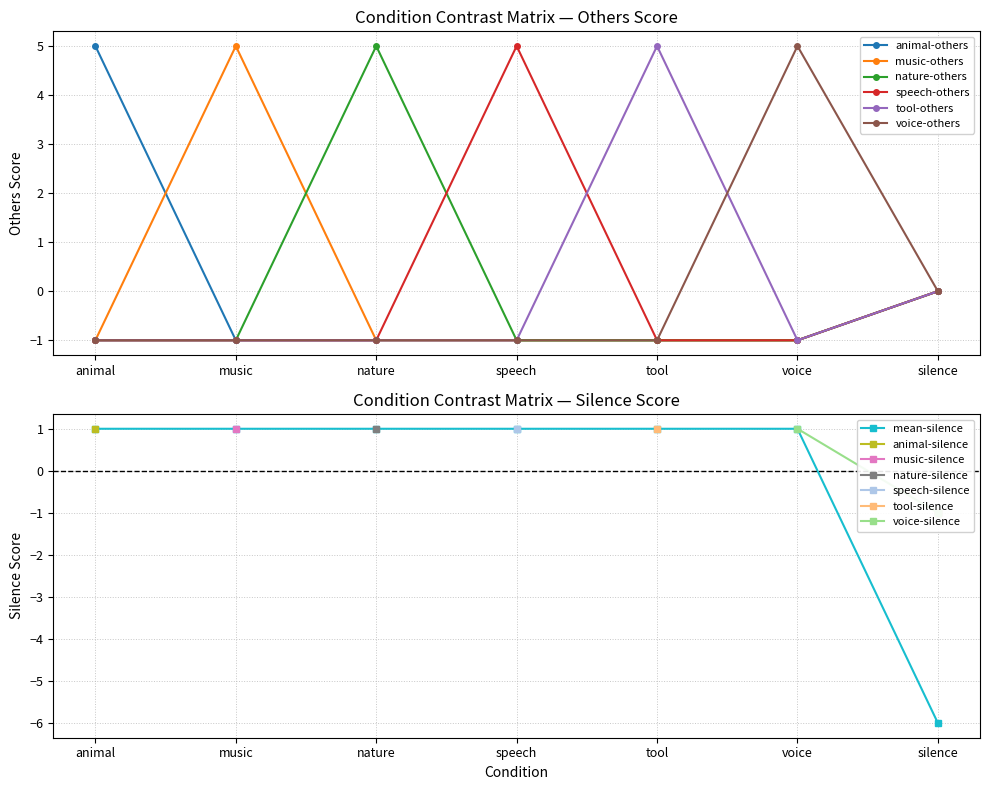

Is the value of music-others at speech greater than the value of animal-others at animal?

No